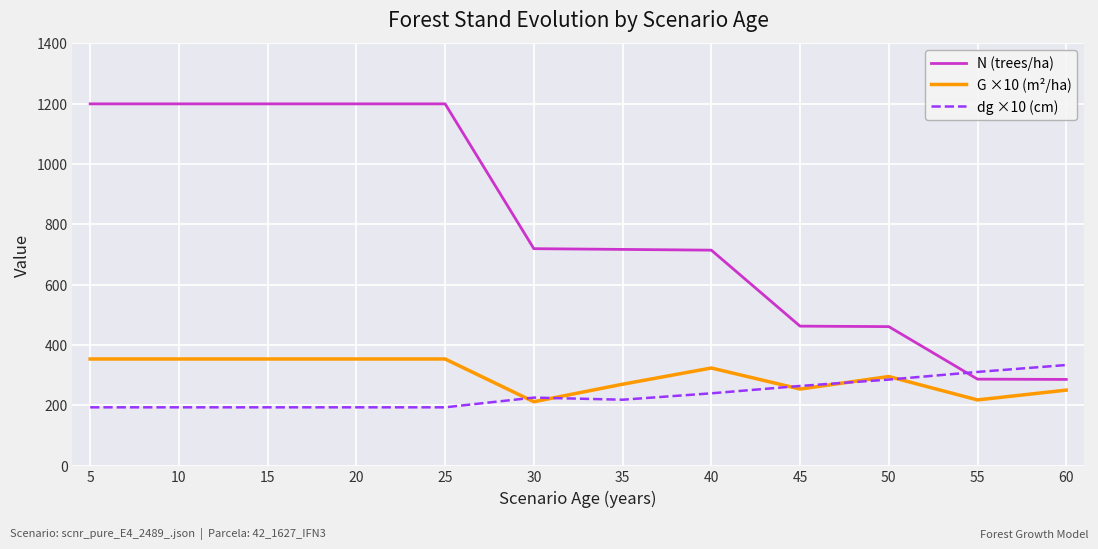

True or false: G ×10 (m²/ha) and N (trees/ha) intersect in this chart.

False